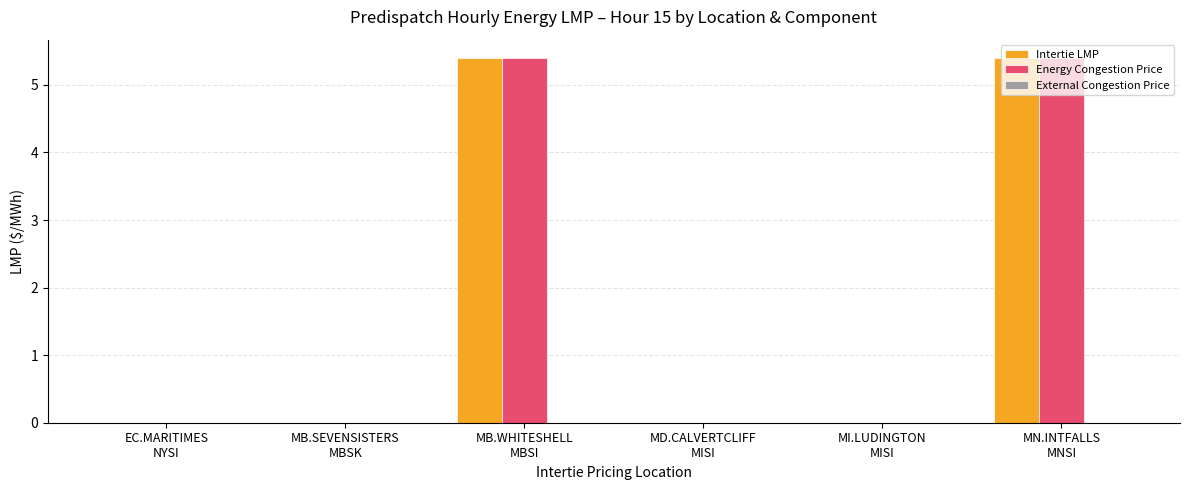

What is the greatest value displayed?

5.4